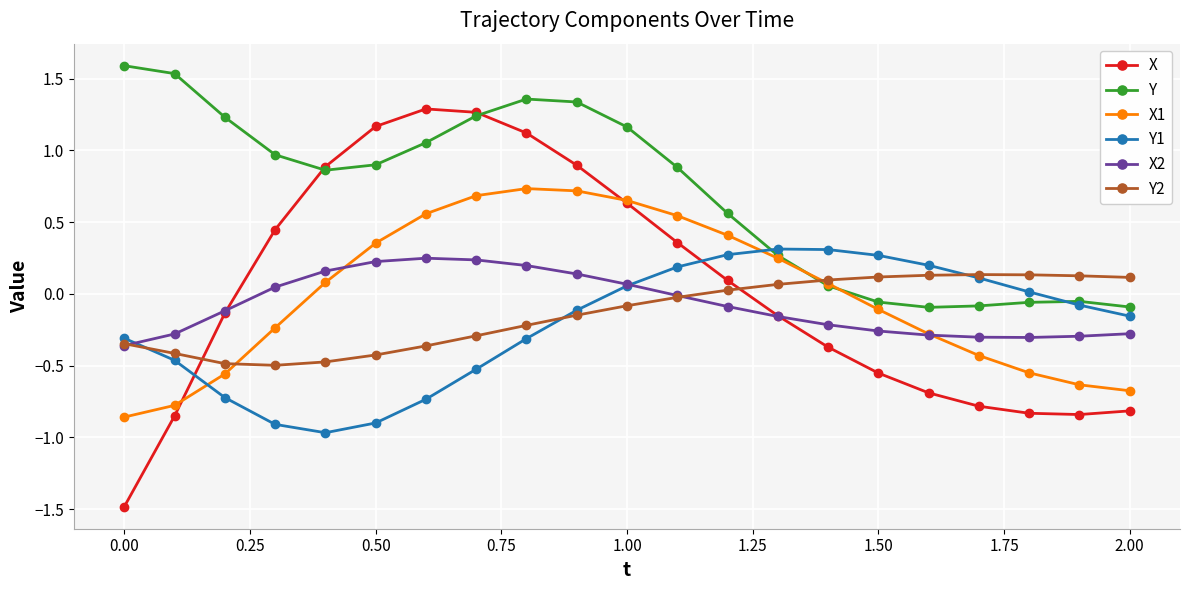

Which series has the widest spread of values?

X